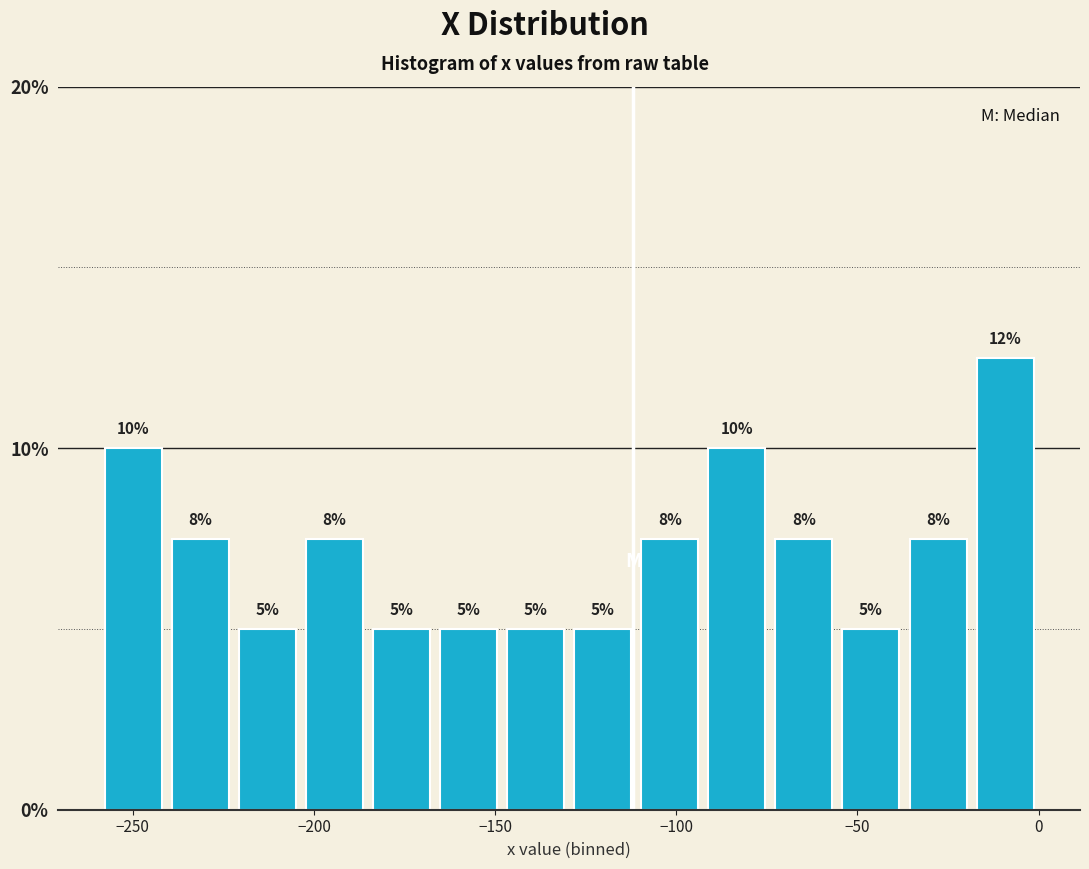

Read against the x-axis, roughly where is the centre of the tallest bar?

-10